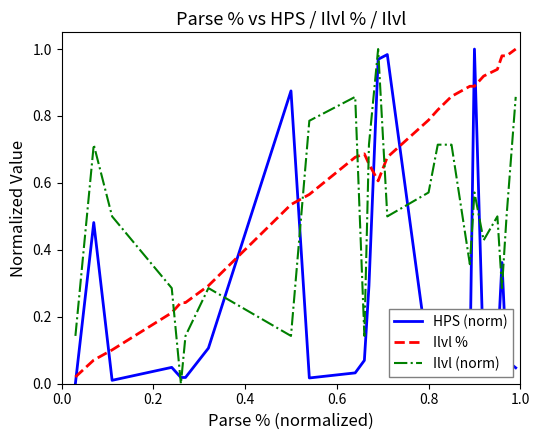

After their last crossing, which series has the higher values: HPS (norm) or Ilvl %?

Ilvl %